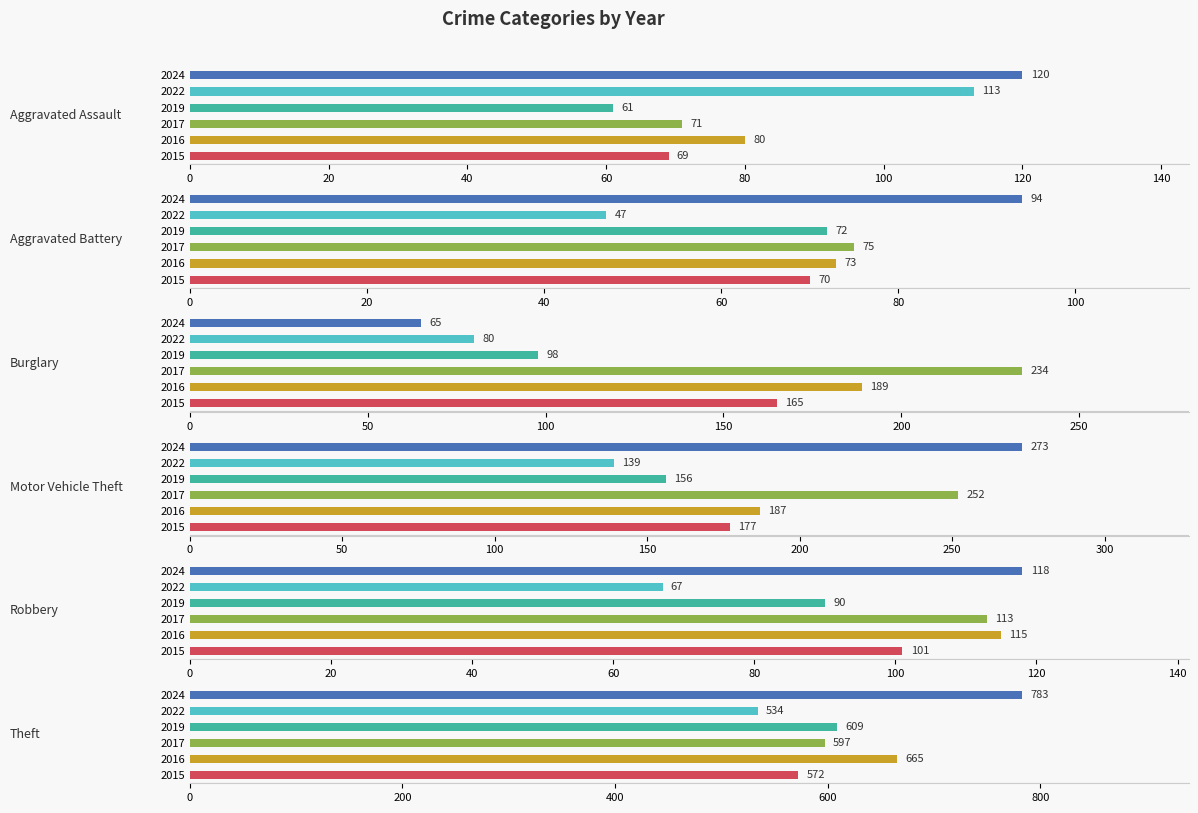

What is the sum of all Robbery values?

604